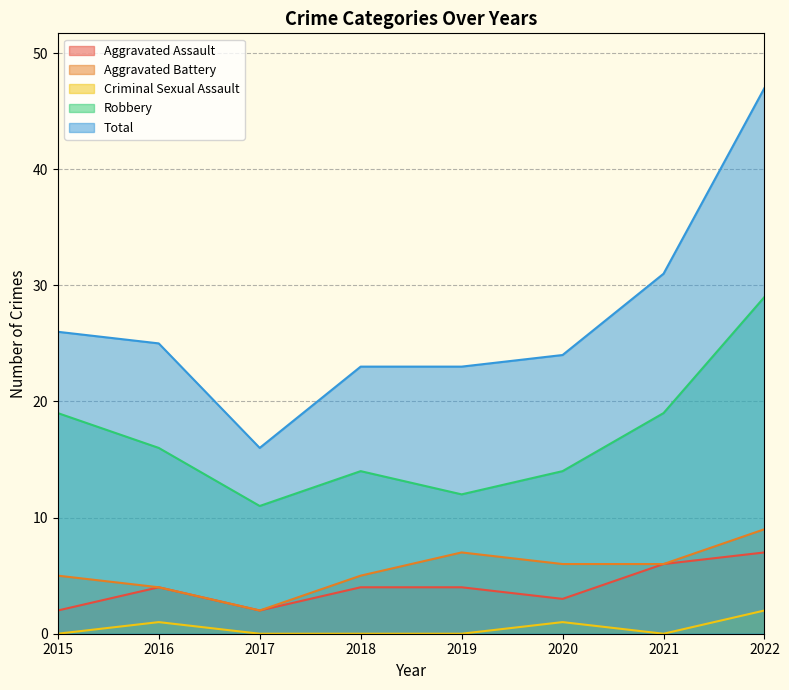

True or false: Aggravated Assault has a value of 4 at 2016.

True